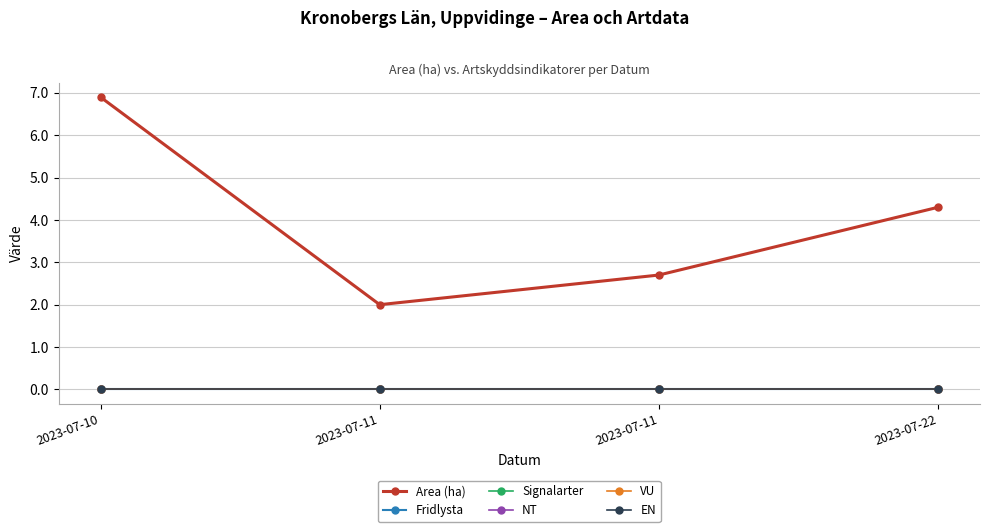

Is this an area chart (filled region under the line)?

No